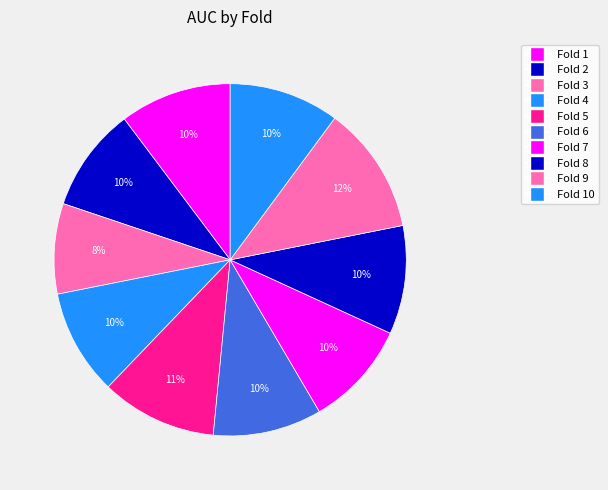

Which category has the smallest portion of the pie?

Fold 3